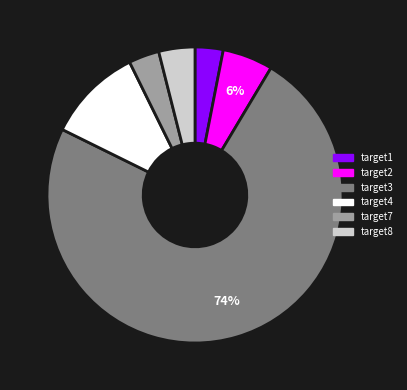

The target3 slice represents 87% of the pie. True or false?

False